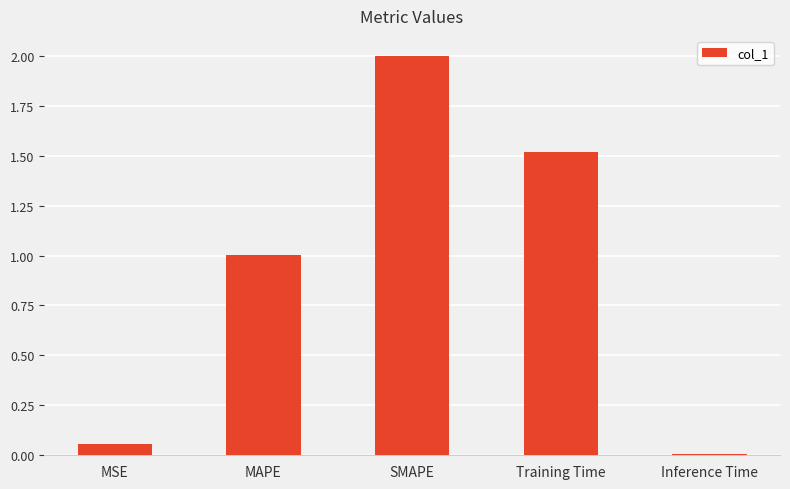

Is it true that the value at MAPE is 1.0?

True